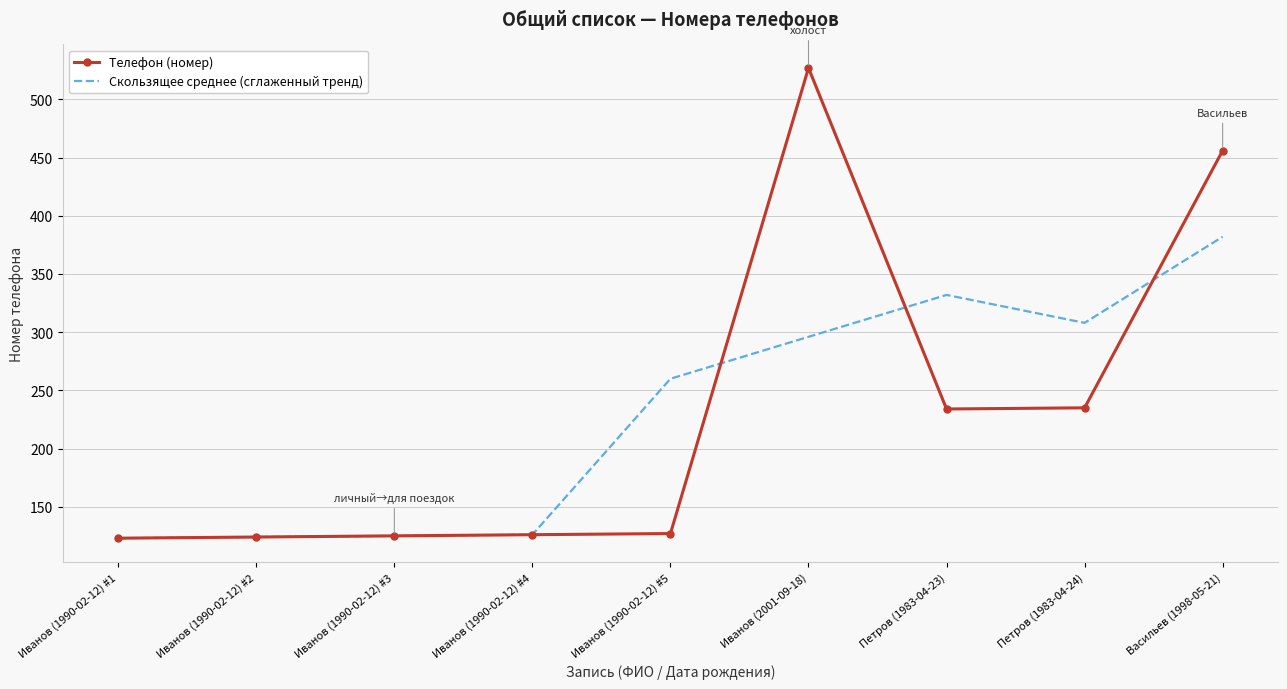

The value of Телефон (номер) at Иванов (2001-09-18) is 800. True or false?

False